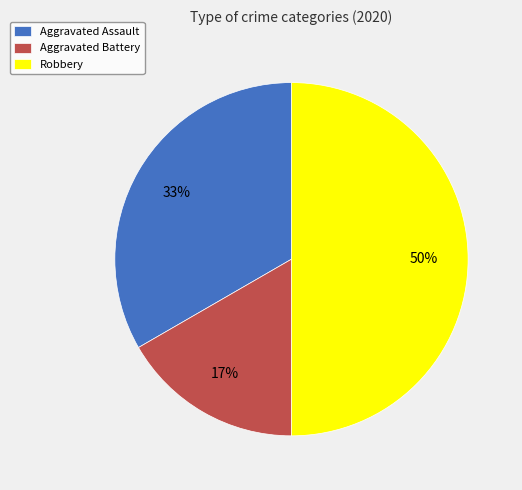

Does Aggravated Assault account for over 50% of the chart?

No